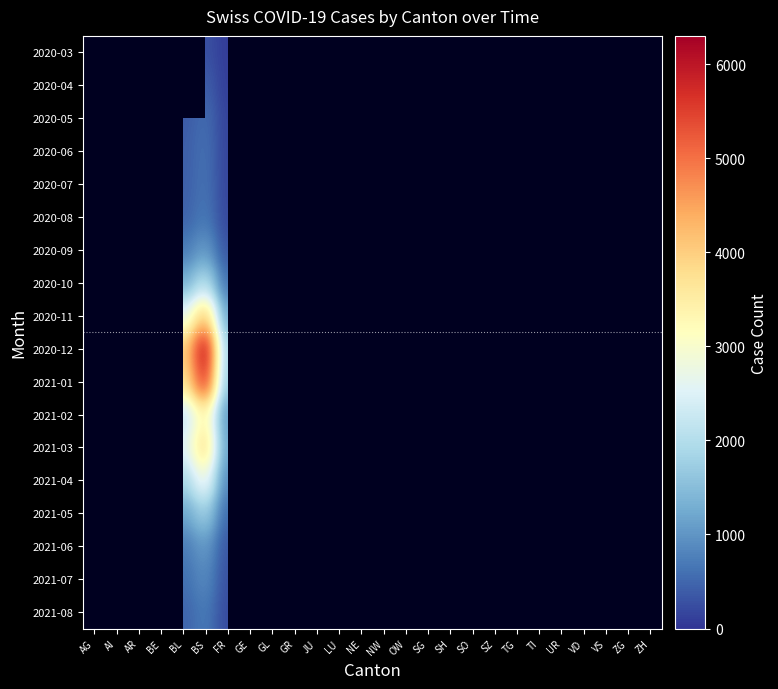

Which category has the highest value in the 2020-06 series?

BS